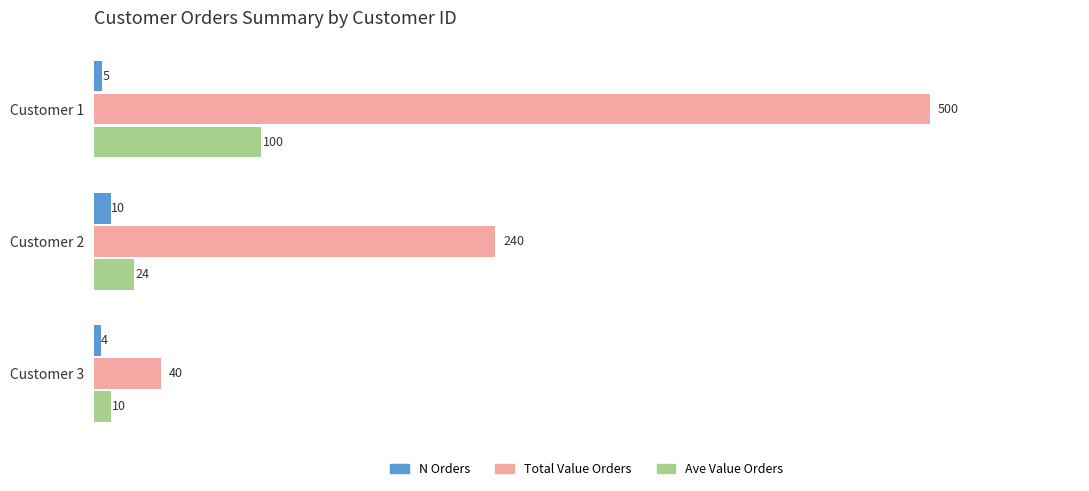

At Customer 2, list the series in order from smallest to largest.

N Orders, Ave Value Orders, Total Value Orders